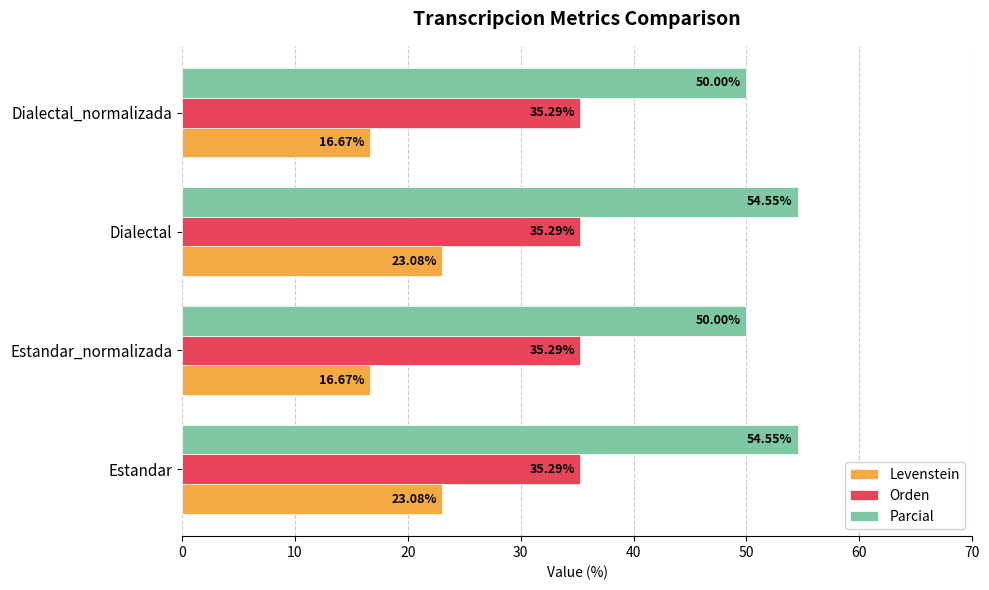

What is the sum of all Parcial values?

209.1